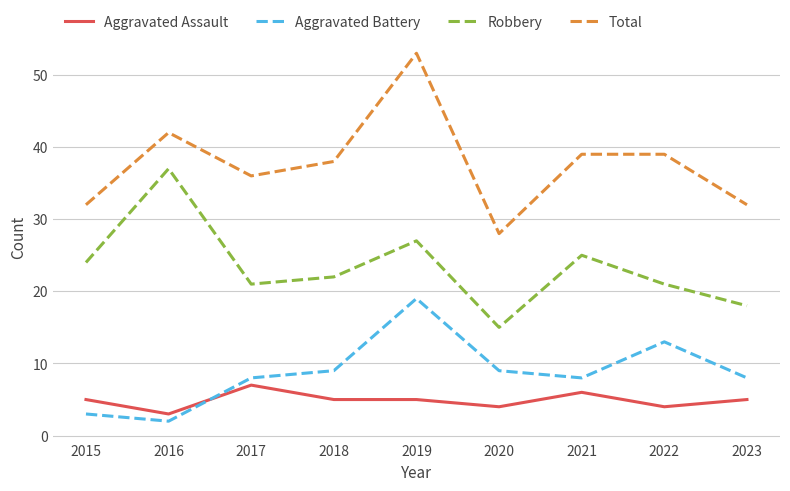

Reading left to right, list all the values displayed in this chart.

Aggravated Assault: 5	3	7	5	5	4	6	4	5
Aggravated Battery: 3	2	8	9	19	9	8	13	8
Robbery: 24	37	21	22	27	15	25	21	18
Total: 32	42	36	38	53	28	39	39	32